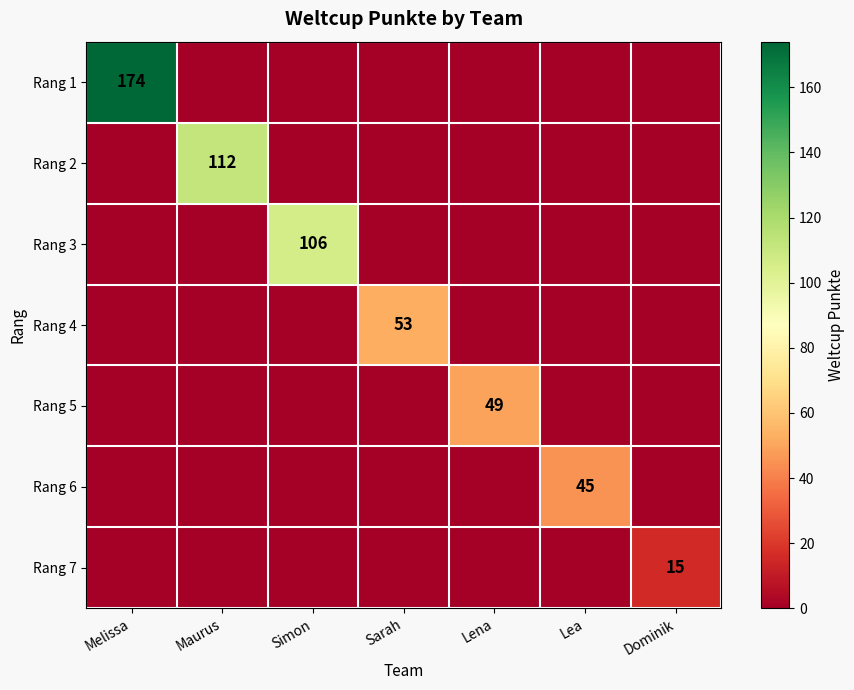

At which category is the sum across all series the highest?

Melissa